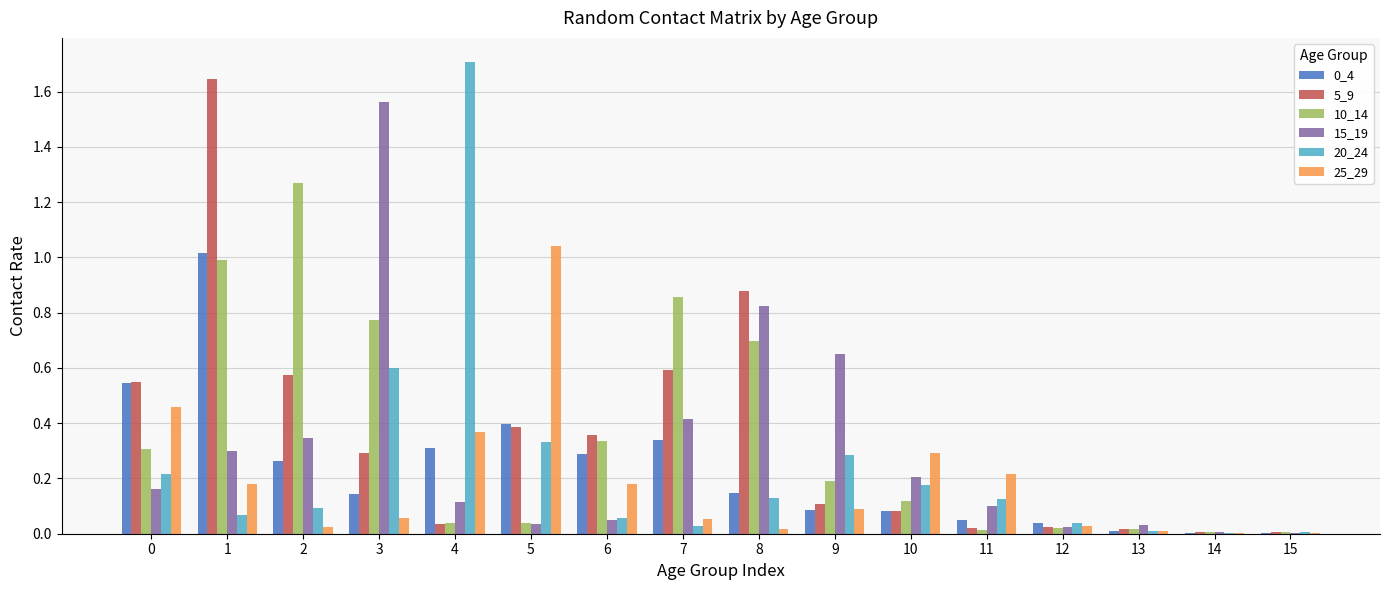

Is the value of 0_4 at 6 greater than the value of 20_24 at 7?

Yes